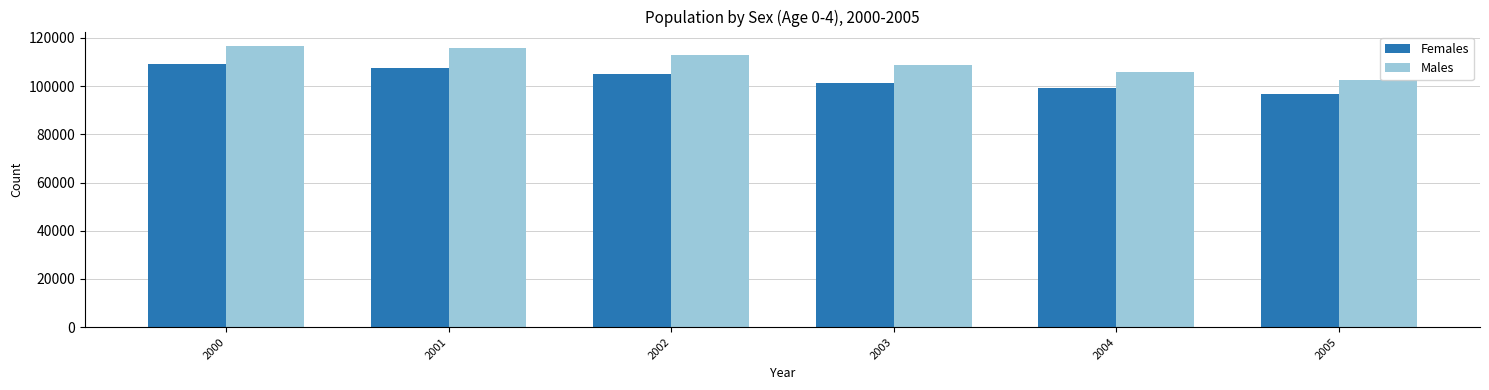

What is the sum of the Females values at 2002 and 2000?

214190